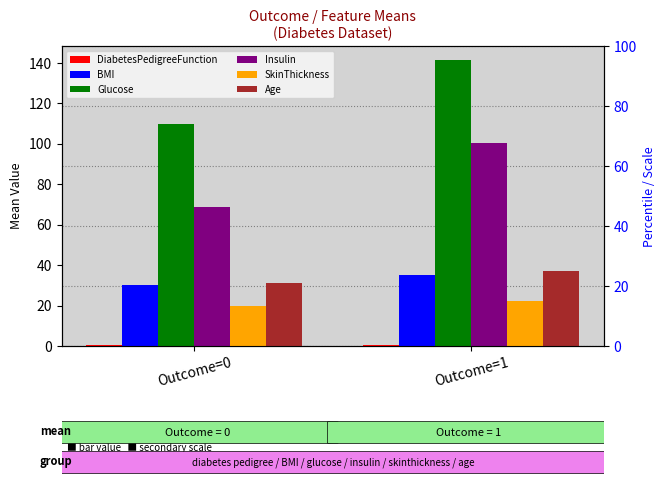

Reading left to right, transcribe all the data shown in this chart.

DiabetesPedigreeFunction: 0.4	0.6
BMI: 30.3	35.1
Glucose: 110.0	141.3
Insulin: 68.8	100.3
SkinThickness: 19.7	22.2
Age: 31.2	37.1